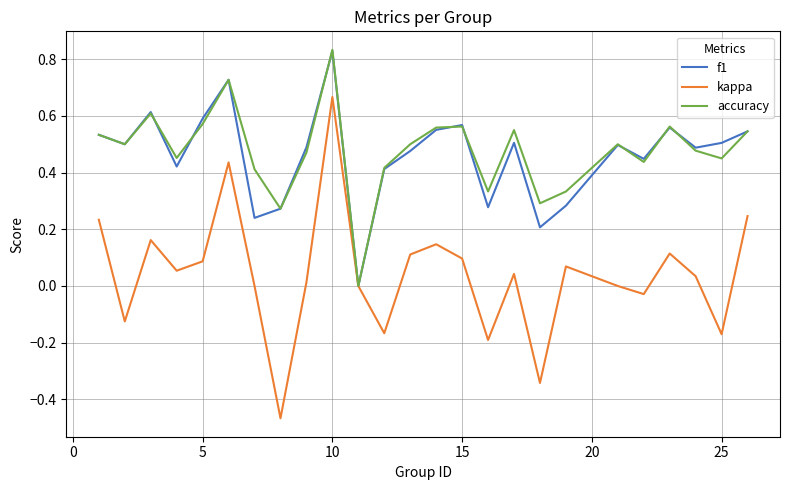

Which series has the largest range (max minus min)?

kappa